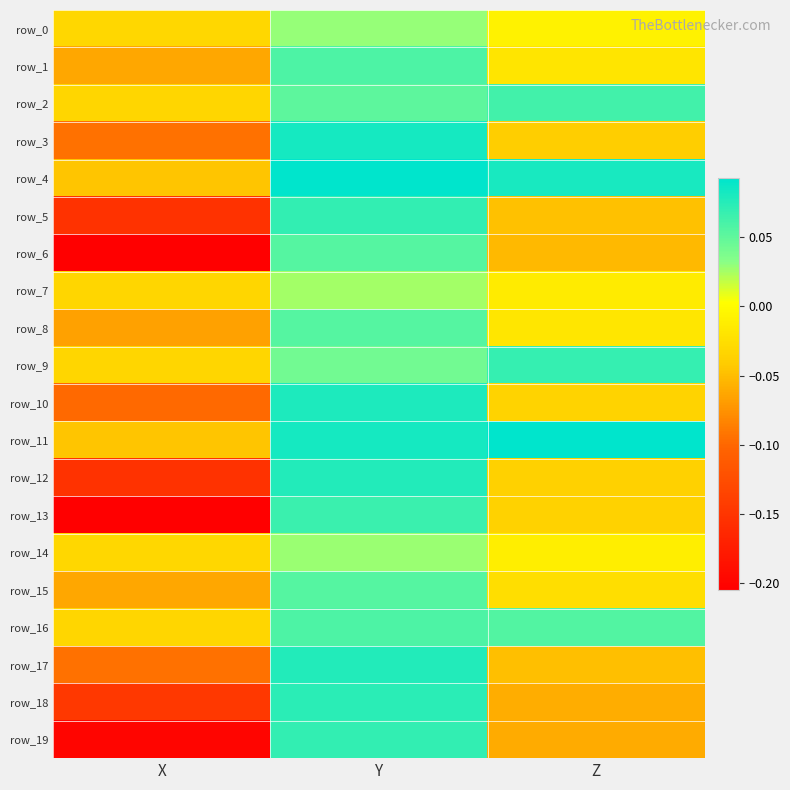

Reading left to right, extract all data points from this chart.

row_0: -0.0	0.0	-0.0
row_1: -0.1	0.1	-0.0
row_2: -0.0	0.1	0.1
row_3: -0.1	0.1	-0.0
row_4: -0.0	0.1	0.1
row_5: -0.2	0.1	-0.0
row_6: -0.2	0.1	-0.1
row_7: -0.0	0.0	-0.0
row_8: -0.1	0.1	-0.0
row_9: -0.0	0.0	0.1
row_10: -0.1	0.1	-0.0
row_11: -0.0	0.1	0.1
row_12: -0.2	0.1	-0.0
row_13: -0.2	0.1	-0.0
row_14: -0.0	0.0	-0.0
row_15: -0.1	0.1	-0.0
row_16: -0.0	0.1	0.1
row_17: -0.1	0.1	-0.0
row_18: -0.1	0.1	-0.1
row_19: -0.2	0.1	-0.1